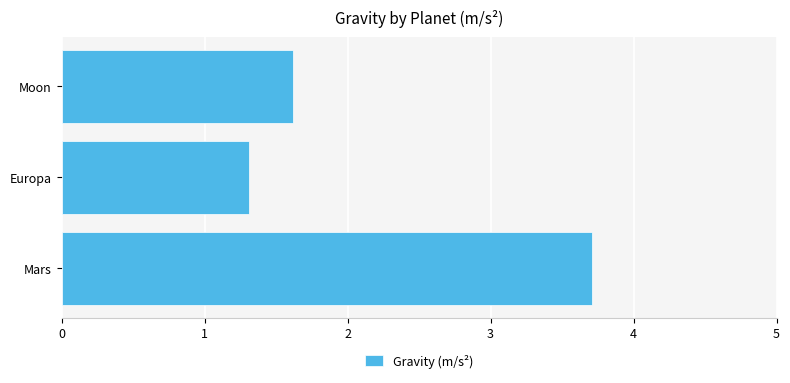

Count the values in the range 1 to 3.

2